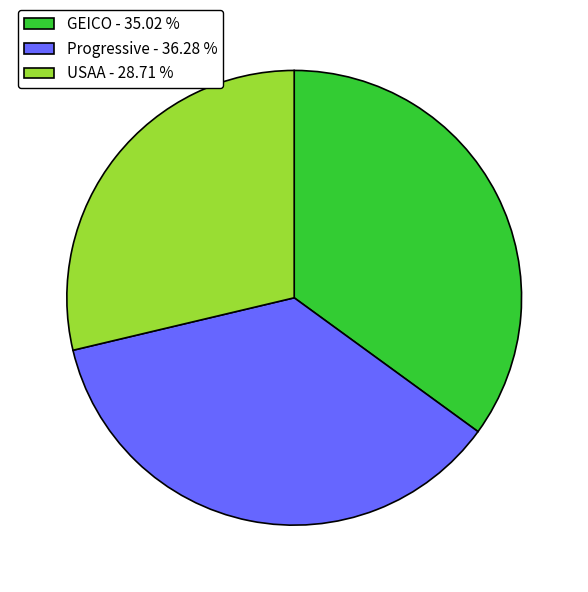

Which category has the biggest portion of the pie?

Progressive